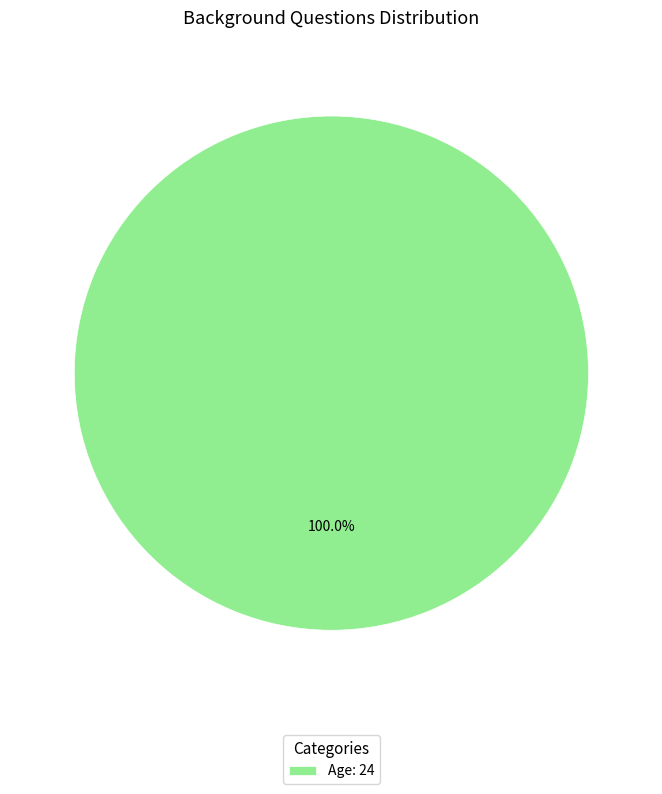

What is the majority slice?

Age: 24